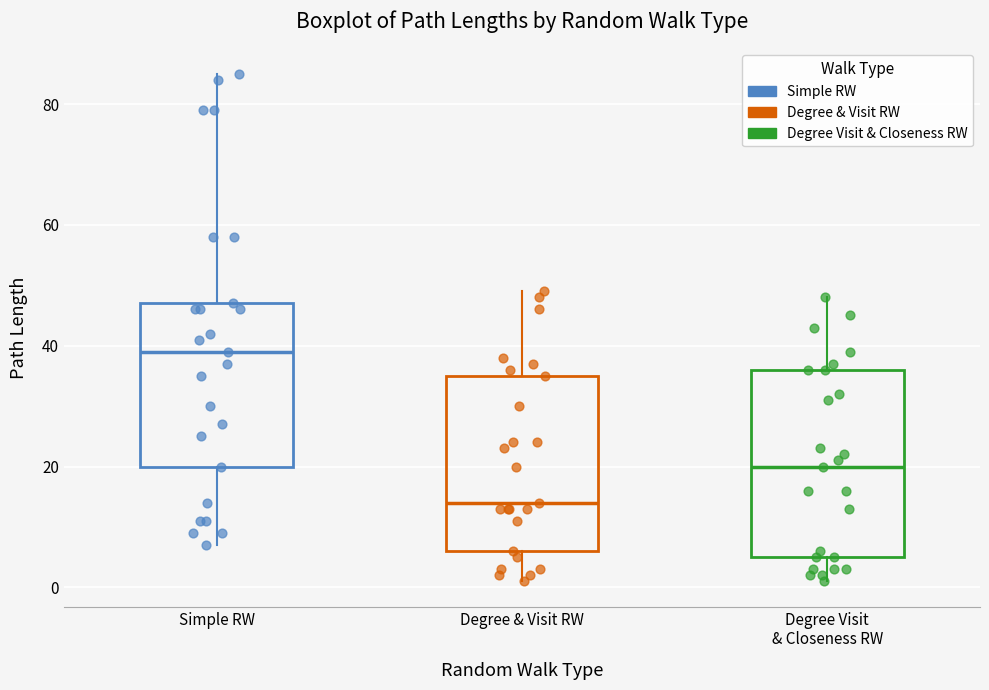

Which box has the lowest median line?

Degree & Visit RW